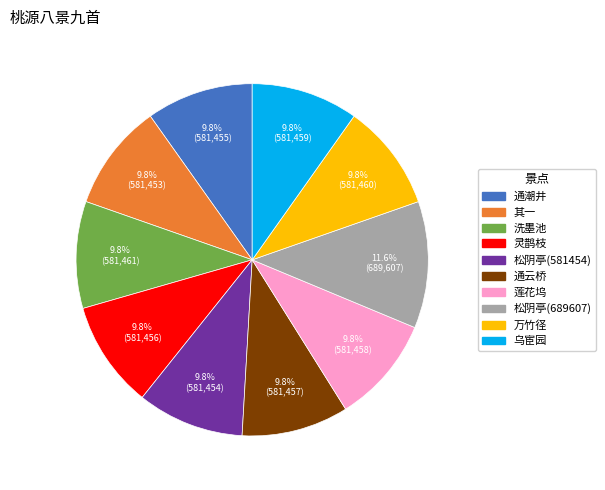

To the nearest percent, what percentage of the pie is 通潮井?

10%